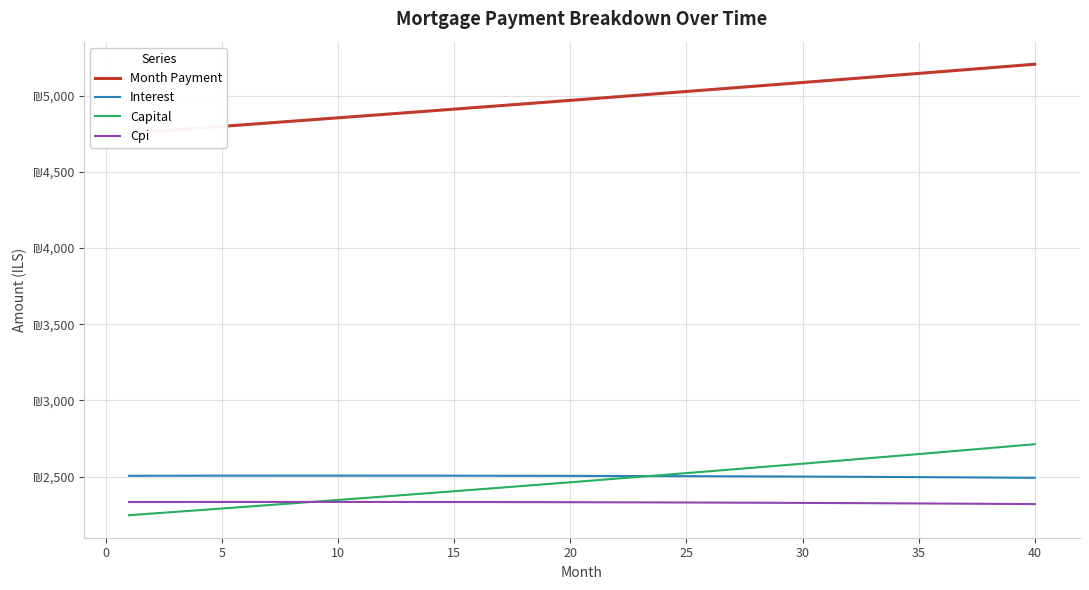

True or false: Month Payment has more than 0 points higher than both neighbors.

False